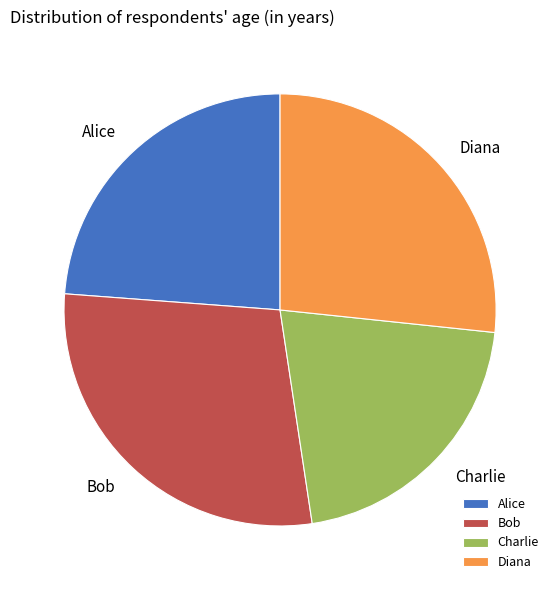

Which category has the biggest portion of the pie?

Bob